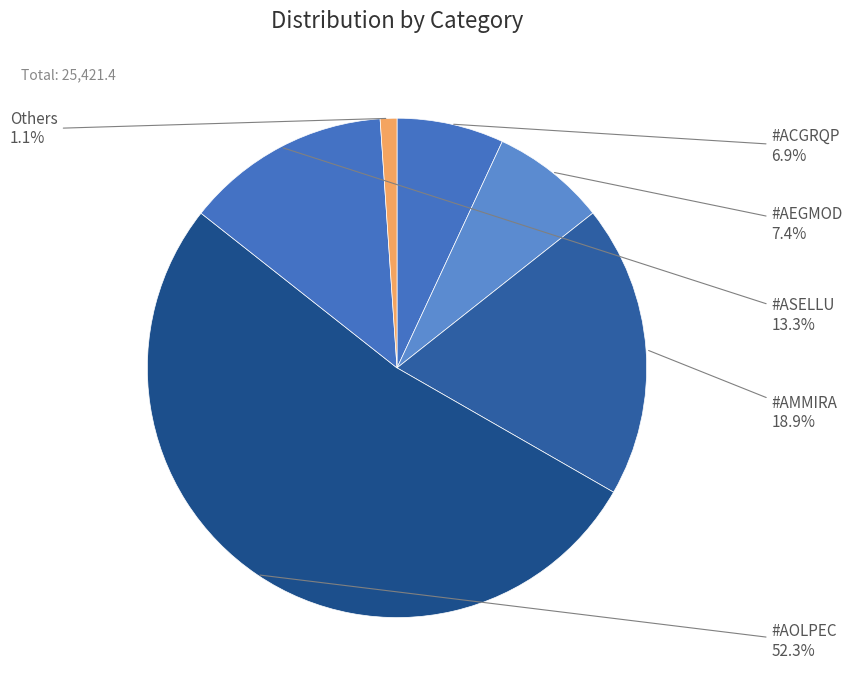

What percentage do #ACGRQP and #ASELLU together represent?

20.2%